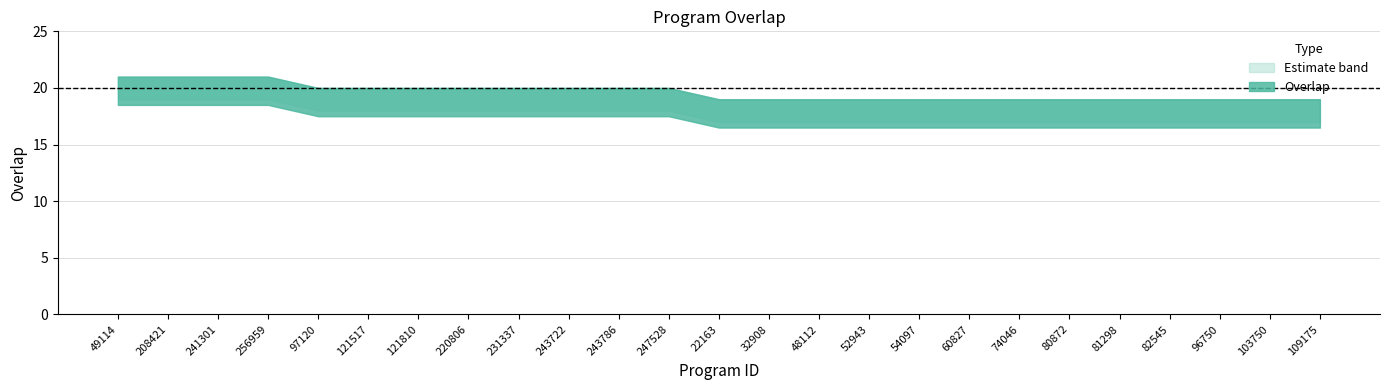

The value of upper at 32908 is 12. True or false?

False